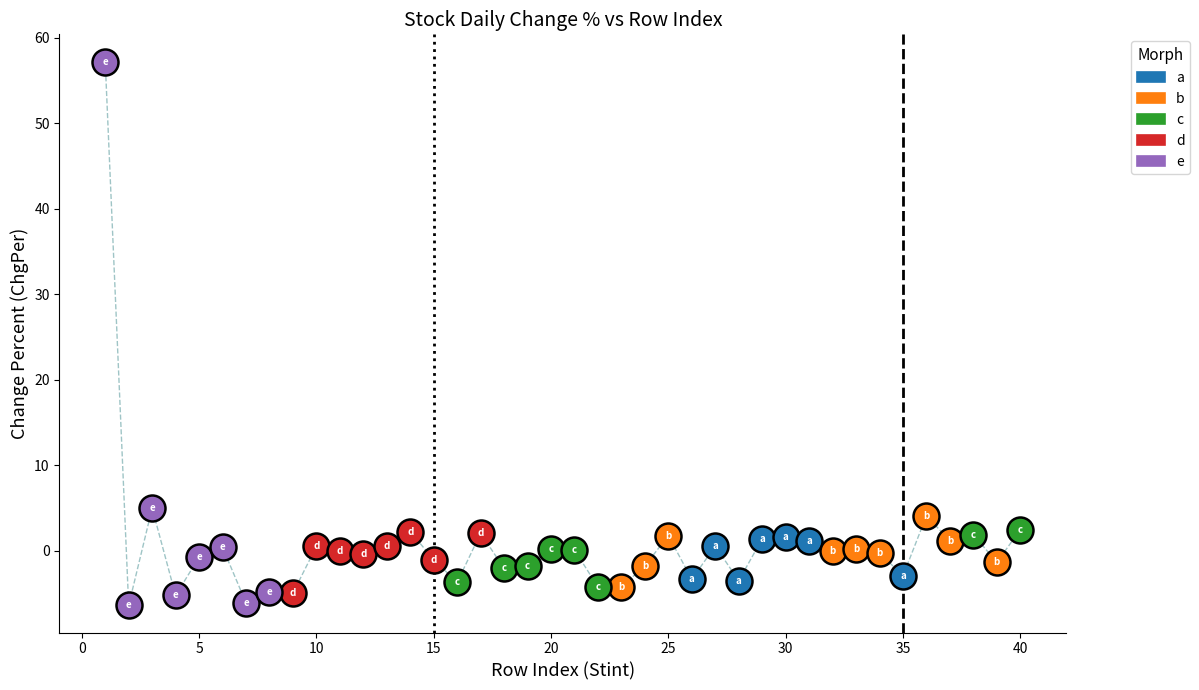

Which series has the largest Y range (max minus min)?

e